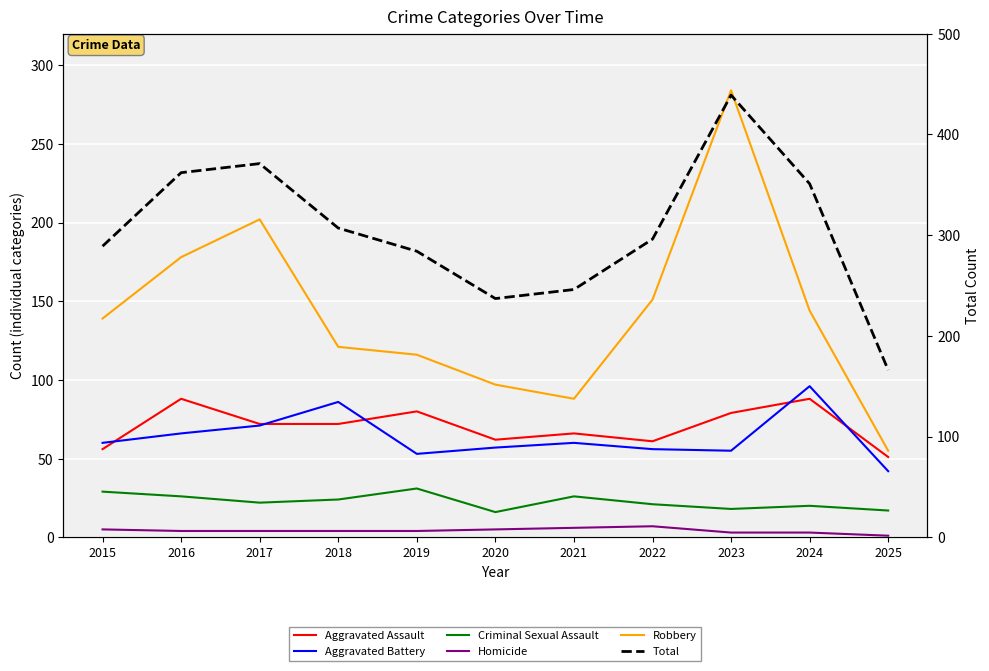

Which label corresponds to the largest value in the chart?

2023